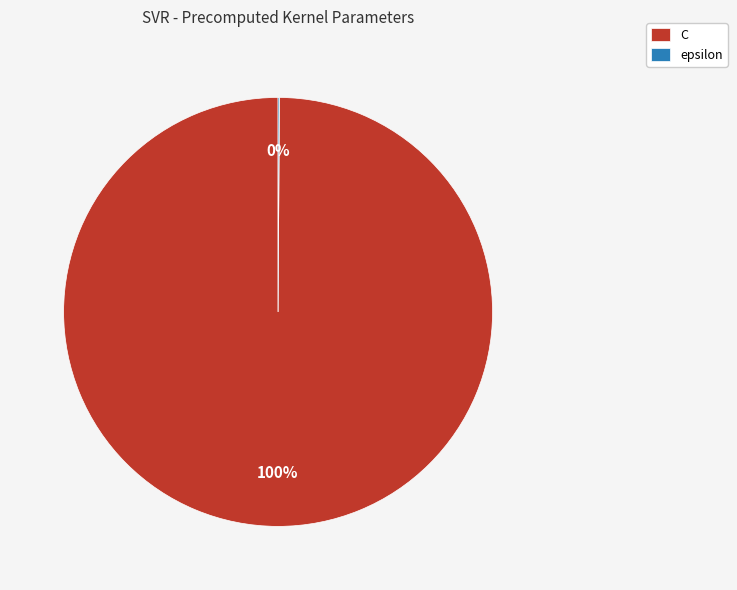

Which category has the biggest portion of the pie?

C